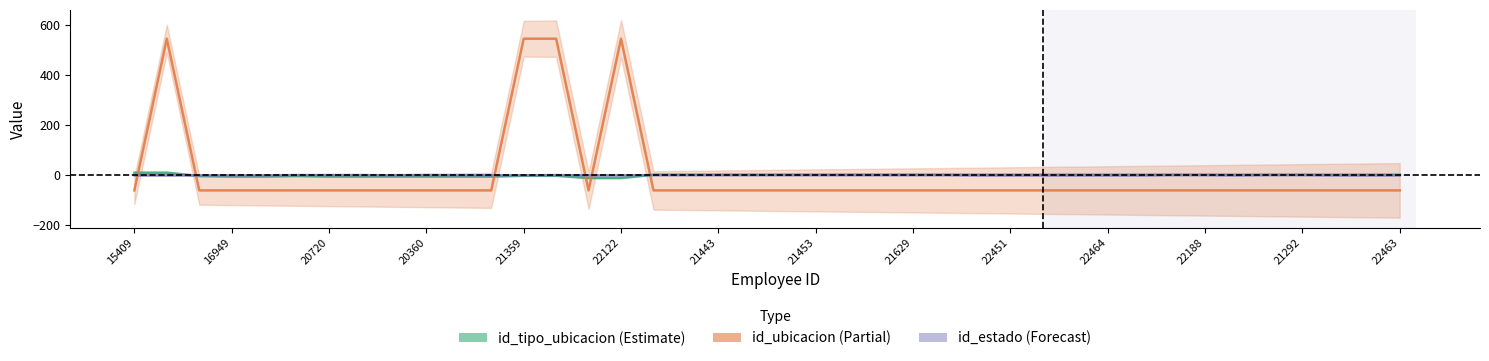

Is this an area chart (filled region under the line)?

No